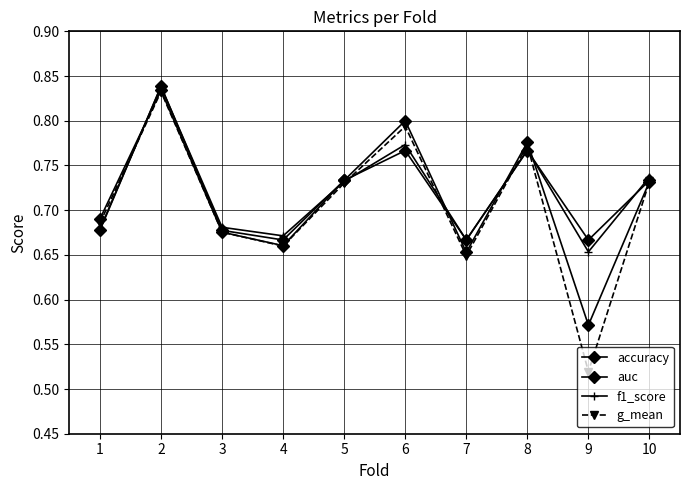

What is the minimum value shown in the chart?

0.5